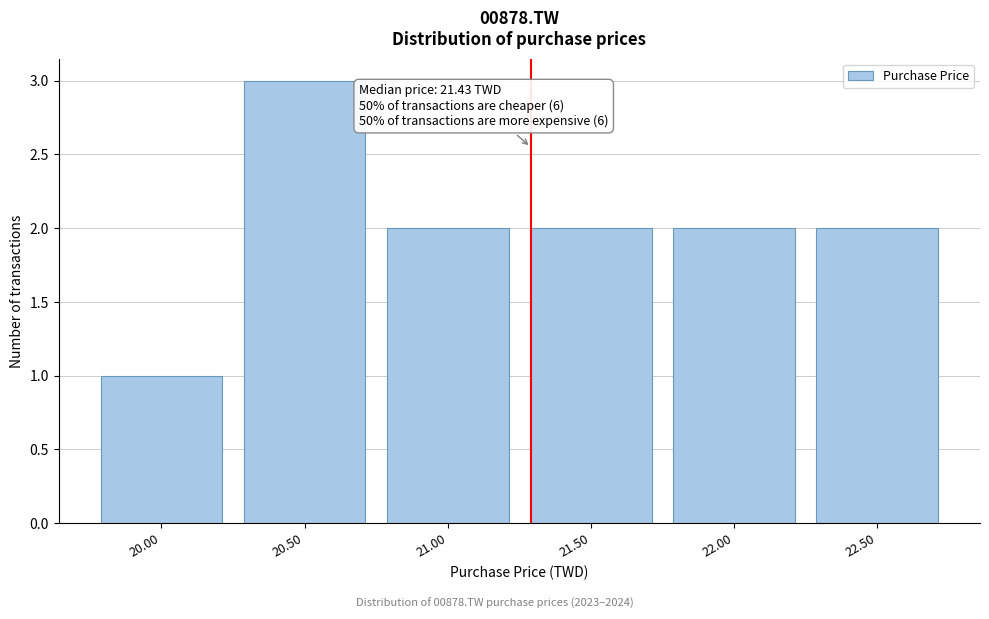

Reading left to right, list all the values displayed in this chart.

1	3	2	2	2	2